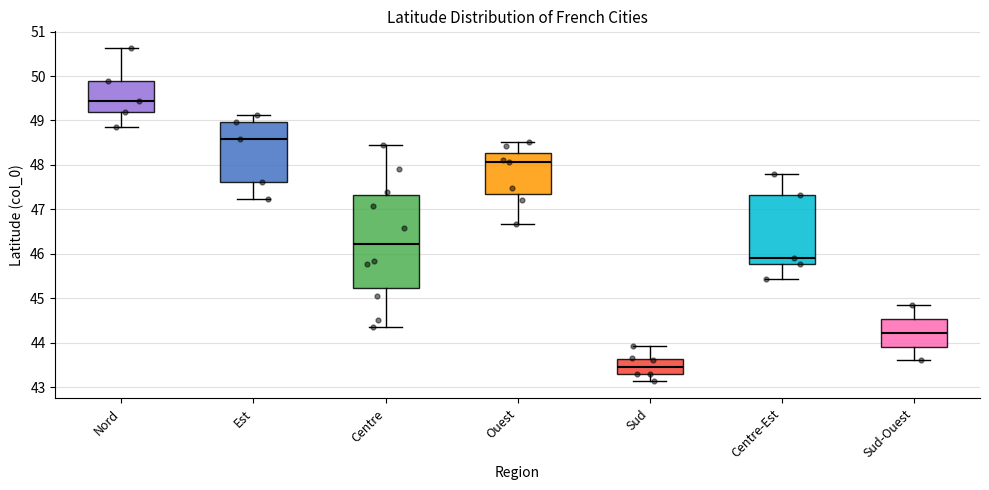

Reading left to right, transcribe this box plot: for each box, give where its median line is, the range the box spans, and where its two whiskers end, as read against the y-axis. The values are not printed on the chart, so give them approximately, as read against the axis.

Nord: median 49.4, box 49.2 to 49.9, whiskers 48.9 to 50.6
Est: median 48.6, box 47.6 to 49.0, whiskers 47.2 to 49.1
Centre: median 46.2, box 45.2 to 47.3, whiskers 44.4 to 48.4
Ouest: median 48.1, box 47.3 to 48.3, whiskers 46.7 to 48.5
Sud: median 43.5, box 43.3 to 43.6, whiskers 43.1 to 43.9
Centre-Est: median 45.9, box 45.8 to 47.3, whiskers 45.4 to 47.8
Sud-Ouest: median 44.2, box 43.9 to 44.5, whiskers 43.6 to 44.8